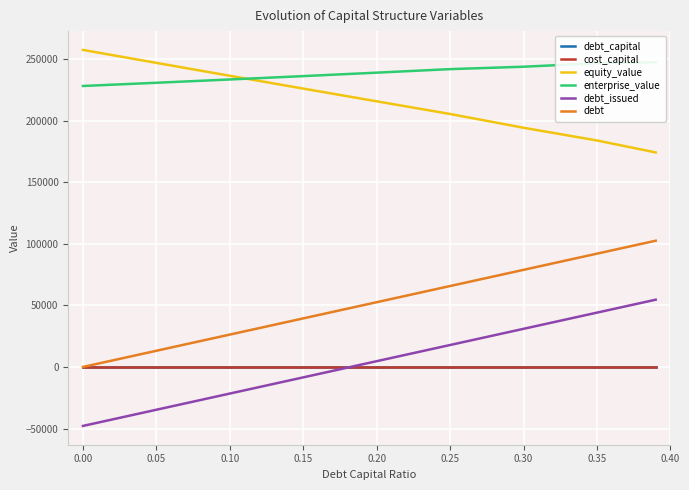

Which series has the largest range (max minus min)?

debt_issued